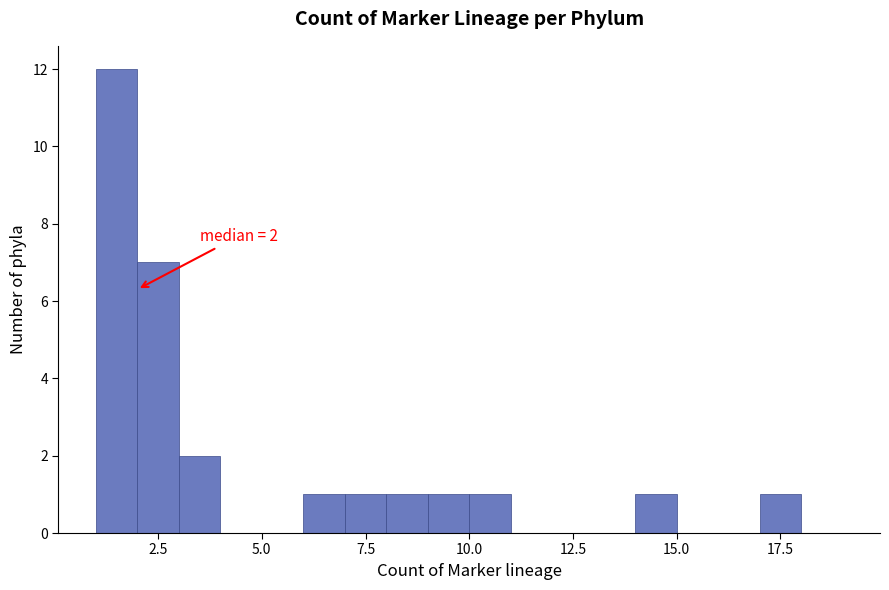

Around what value on the x-axis is the tallest bar? Give the approximate position of its centre, as read against the axis.

1.5